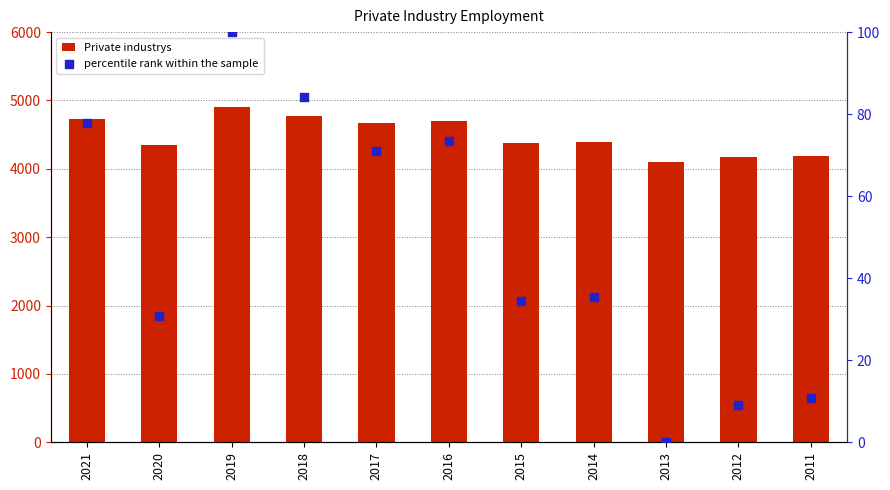

Which series contains the lowest Y value?

percentile rank within the sample